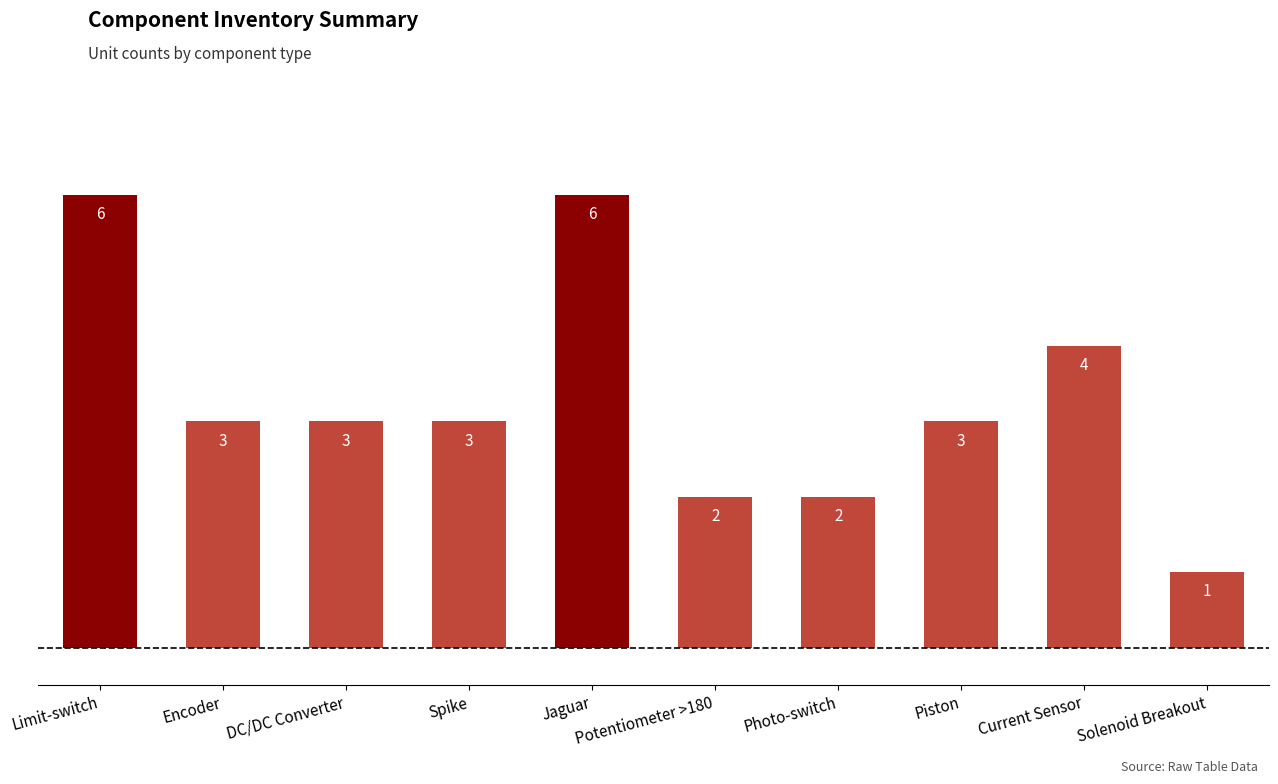

What is the difference between the maximum and second lowest values?

4